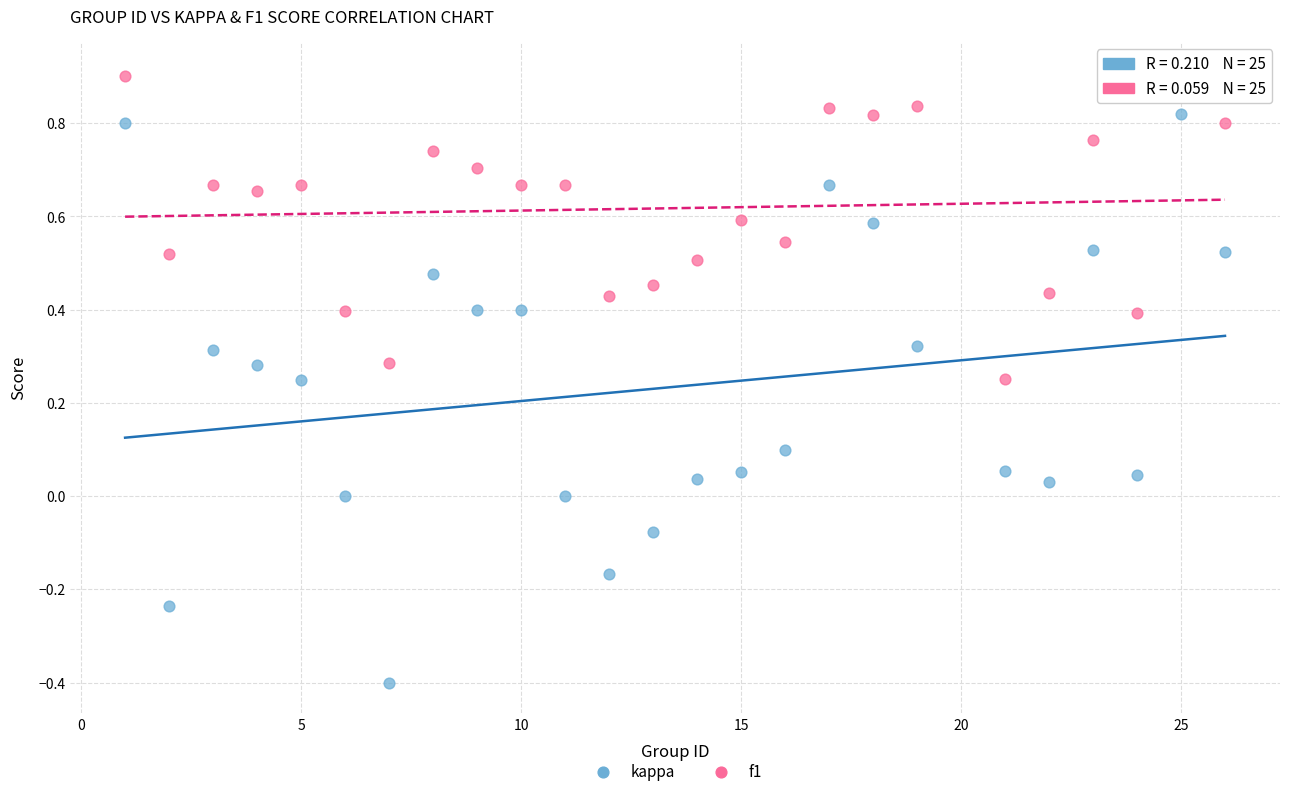

Which series contains the highest Y value?

f1